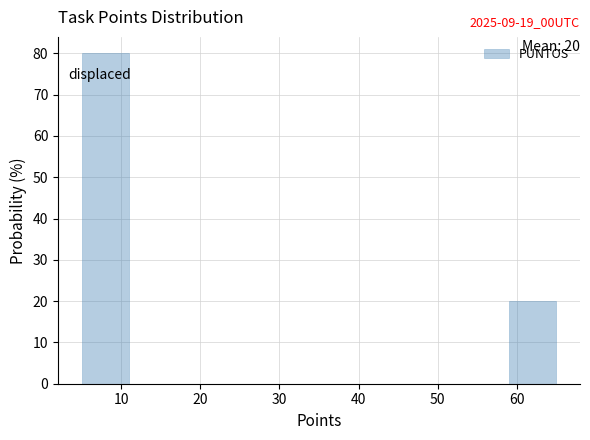

Which range on the x-axis has the tallest bar?

5 to 11